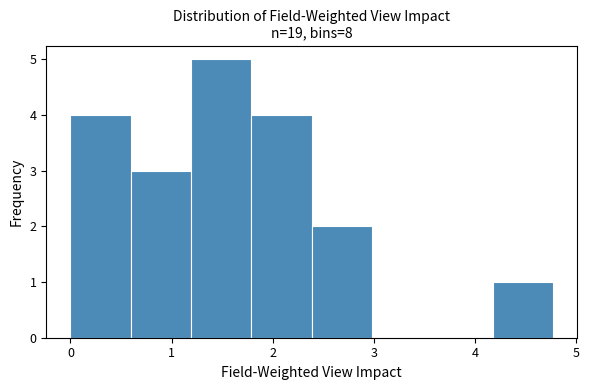

Over which range of the x-axis is the bar tallest?

1.2 to 1.8